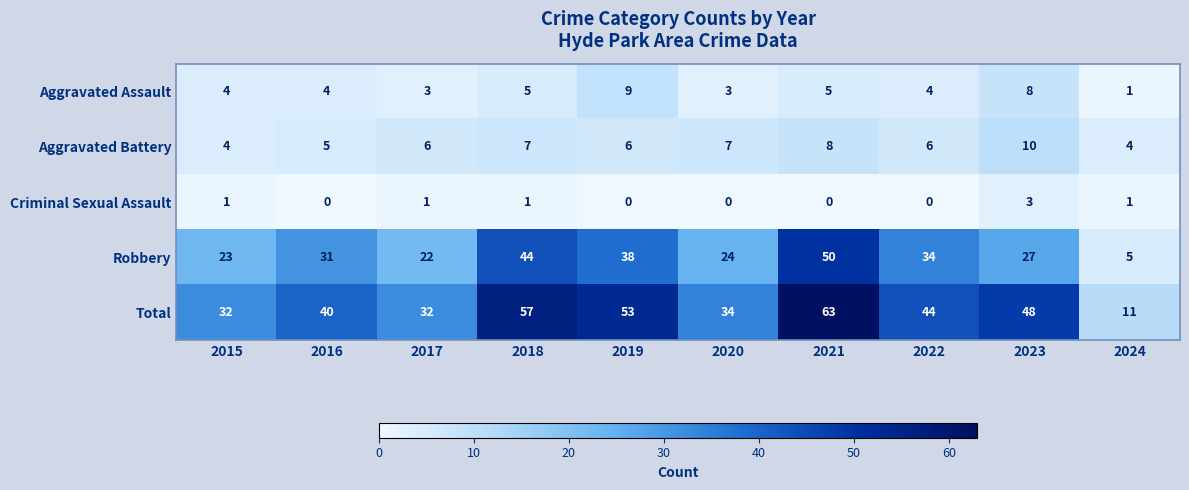

Which series has the largest range (max minus min)?

Total